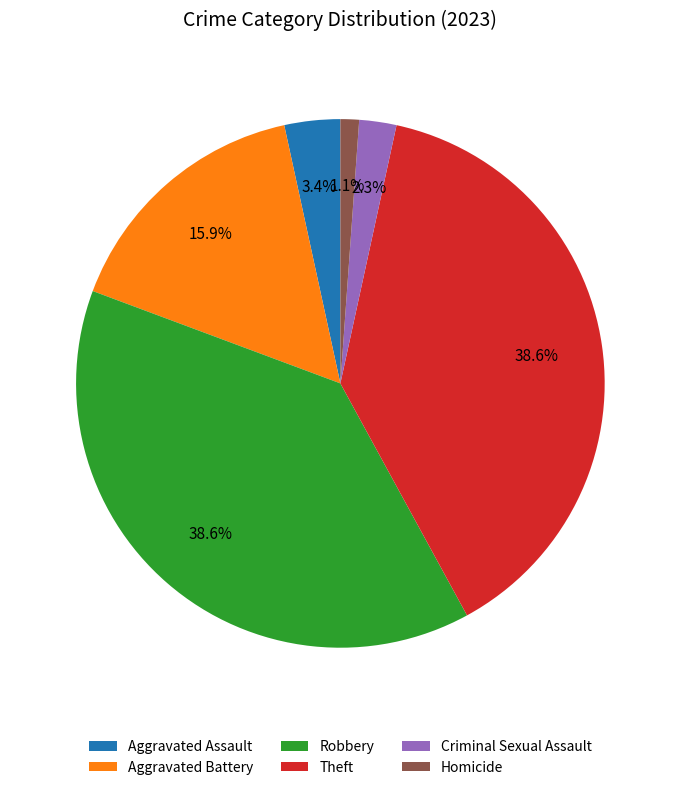

What portion of the pie excludes Aggravated Assault?

96.6%